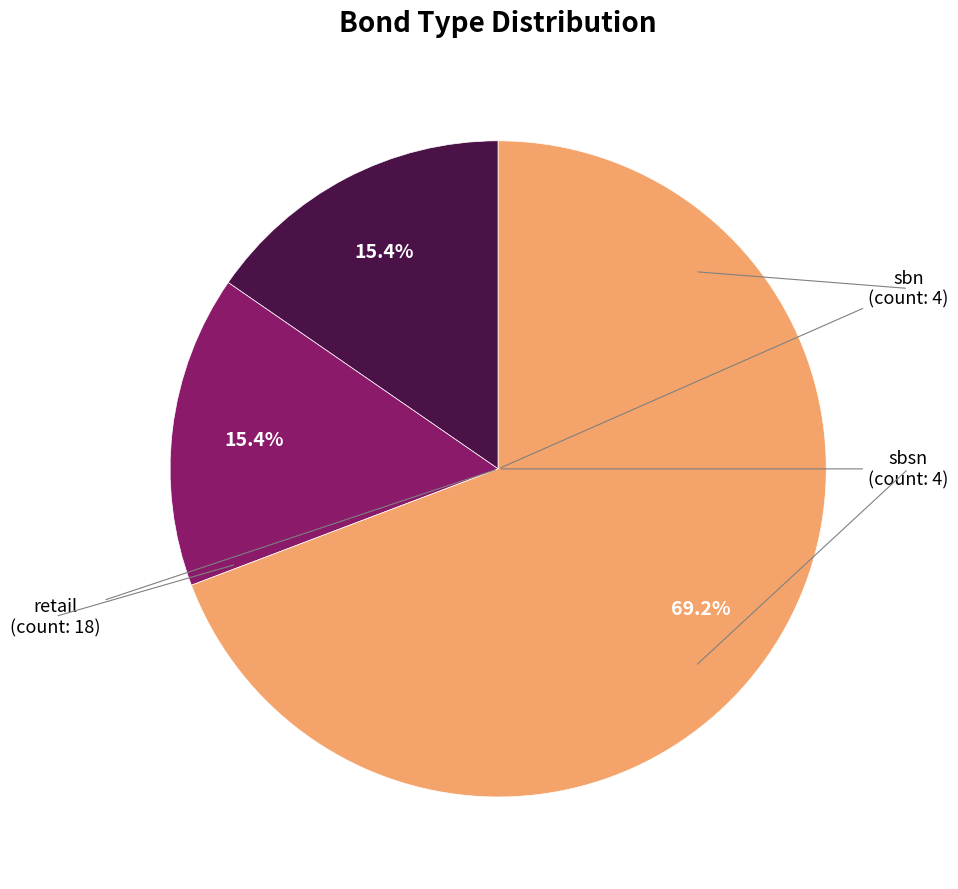

Is there a majority slice in this chart?

Yes